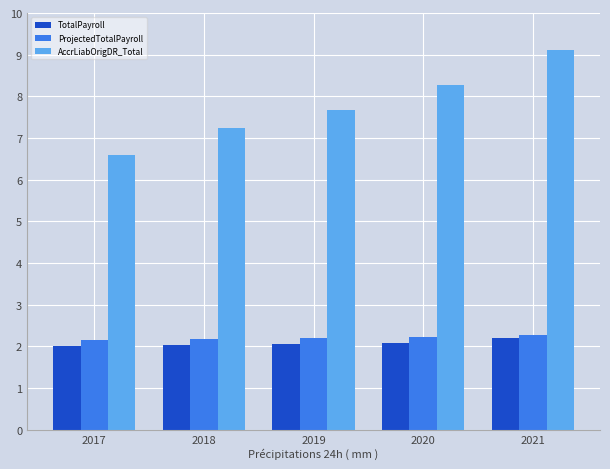

What is the maximum value for ProjectedTotalPayroll?

2.3